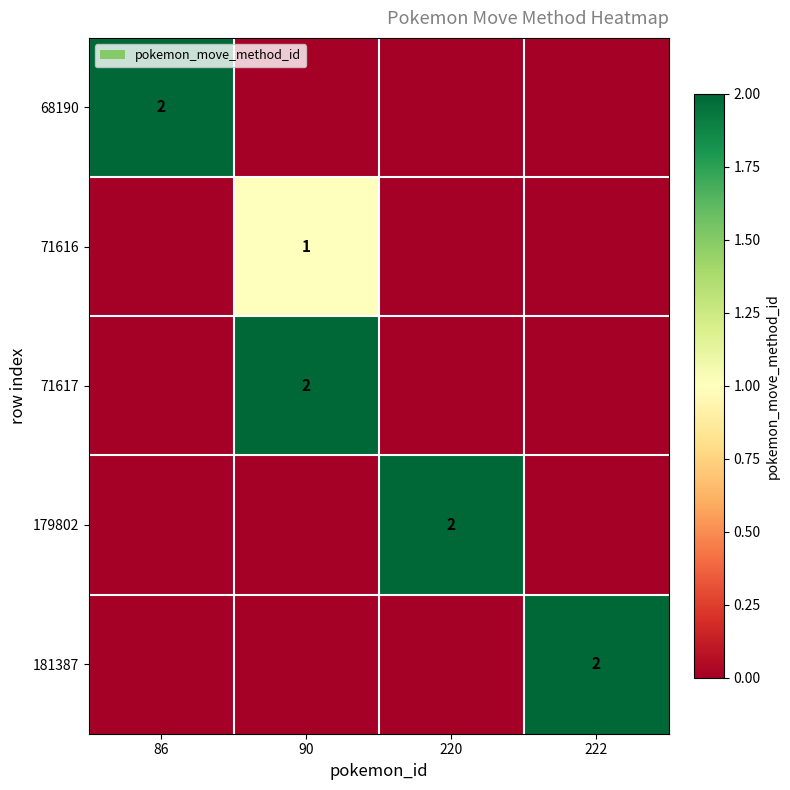

True or false: 71616 has a value of 2 at 90.

False